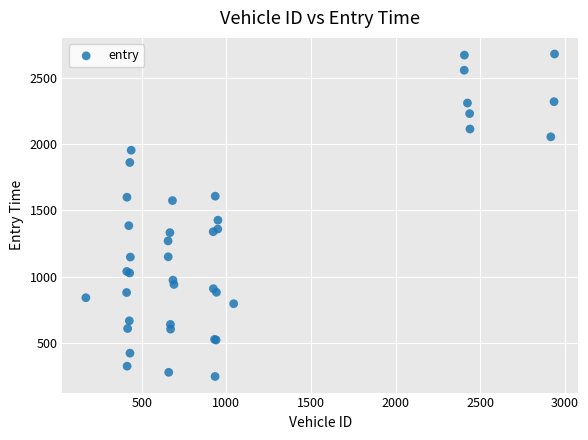

What Y value in the scatter plot is closest to 1463?

1426.3